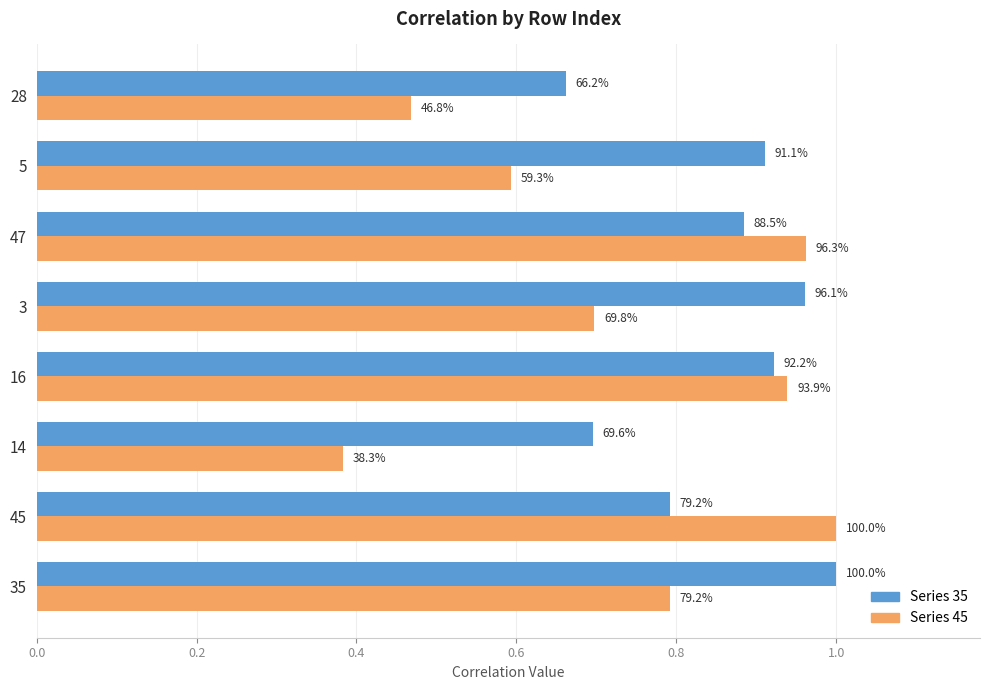

Rank the series by their average value, from lowest to highest.

Series 45, Series 35